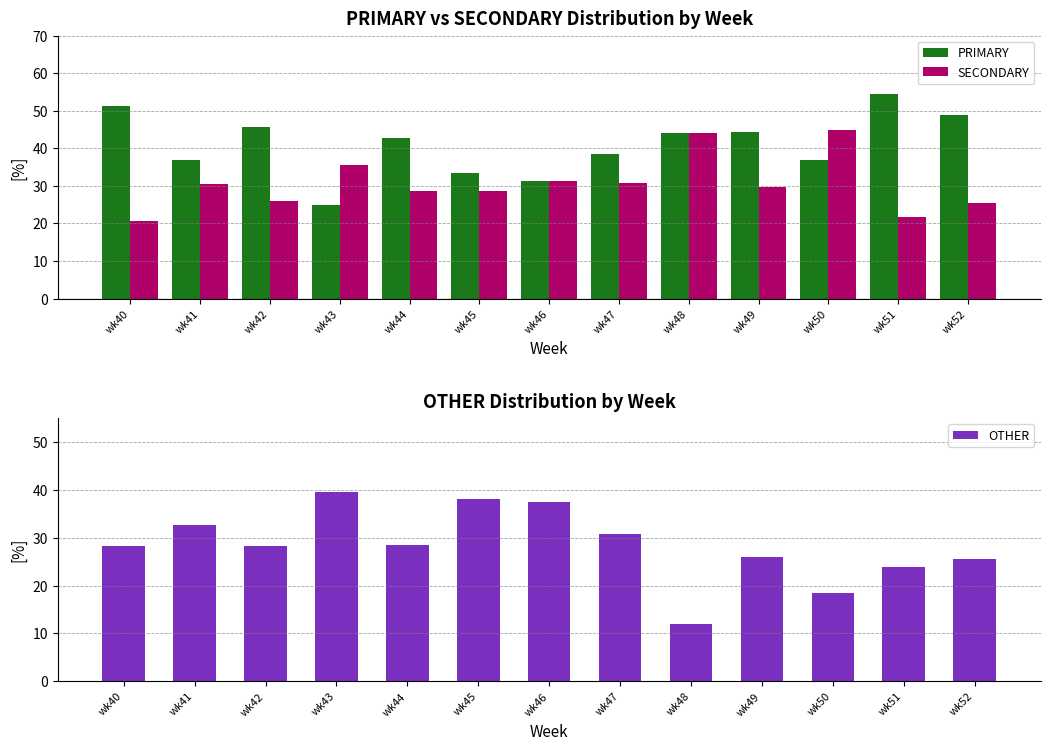

What is the spread (max minus min) of values at wk48?

32.0